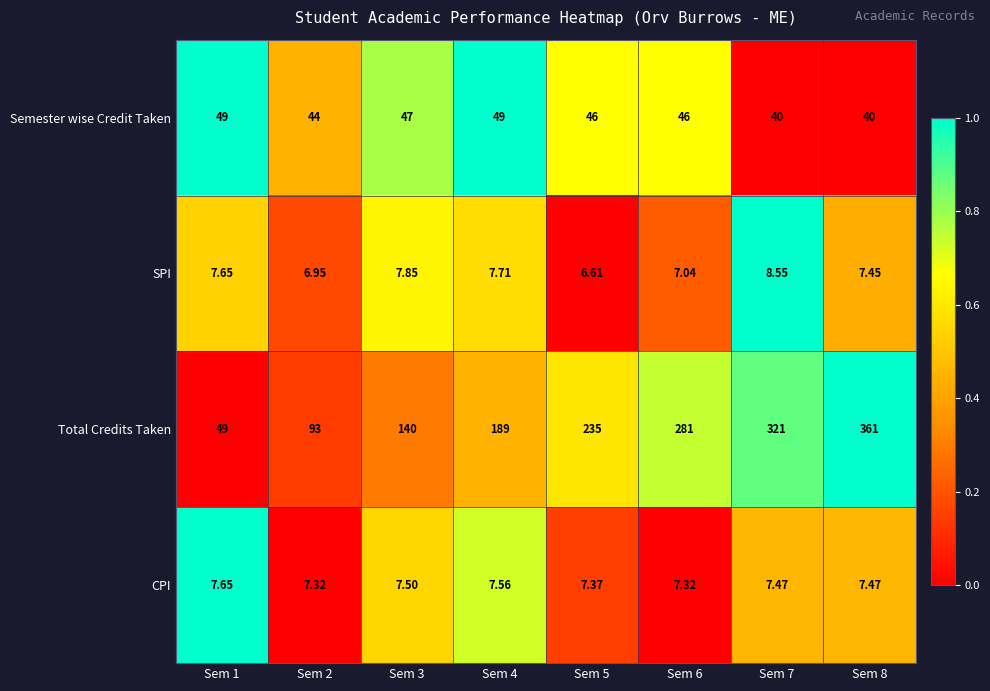

Which series has the largest total across all categories?

Total Credits Taken